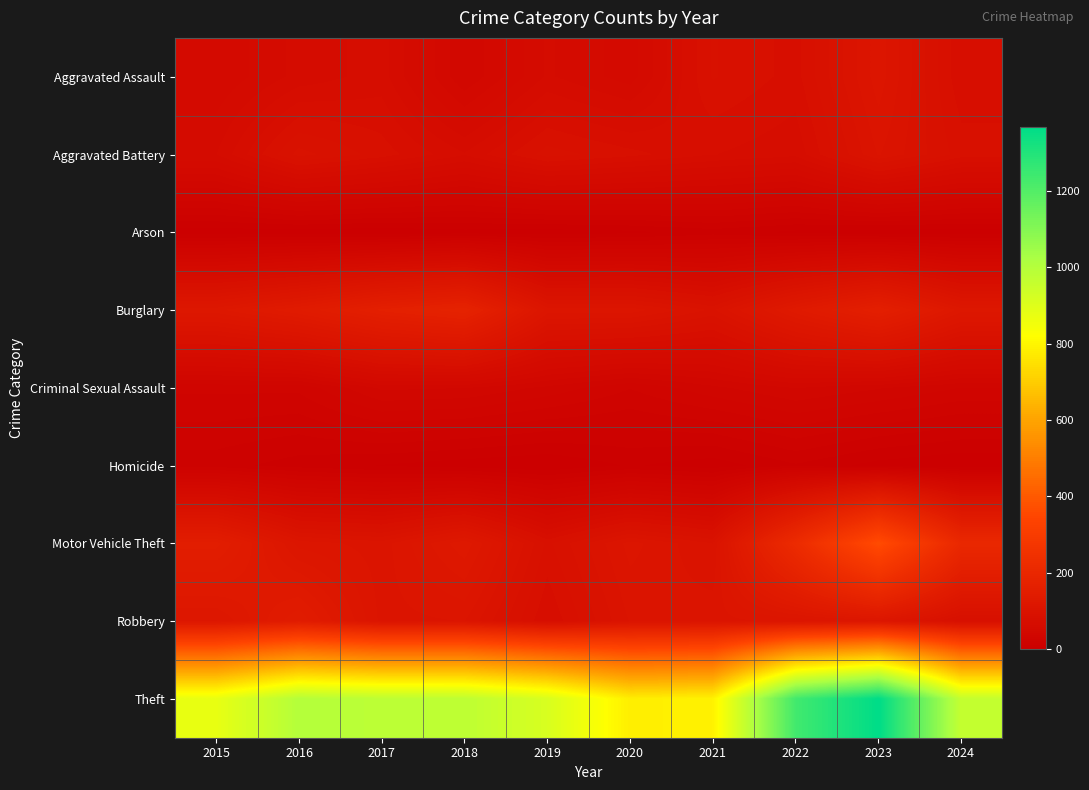

Which series has the largest total across all categories?

Theft